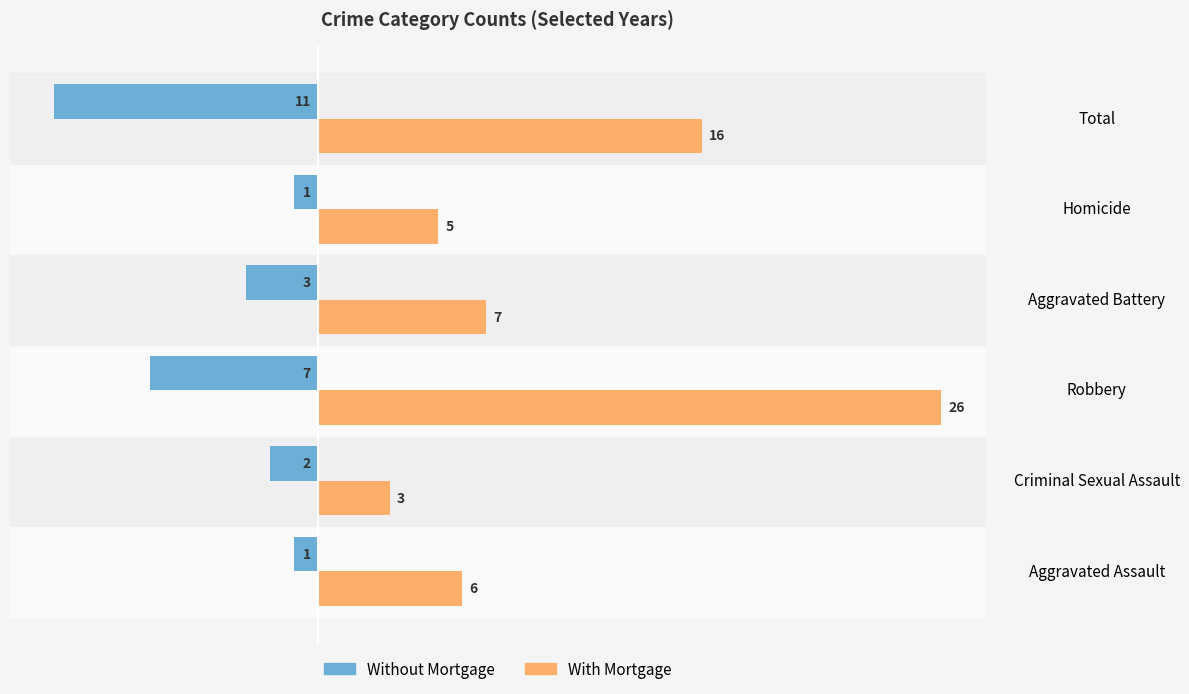

At how many categories does at least one series exceed 17?

1